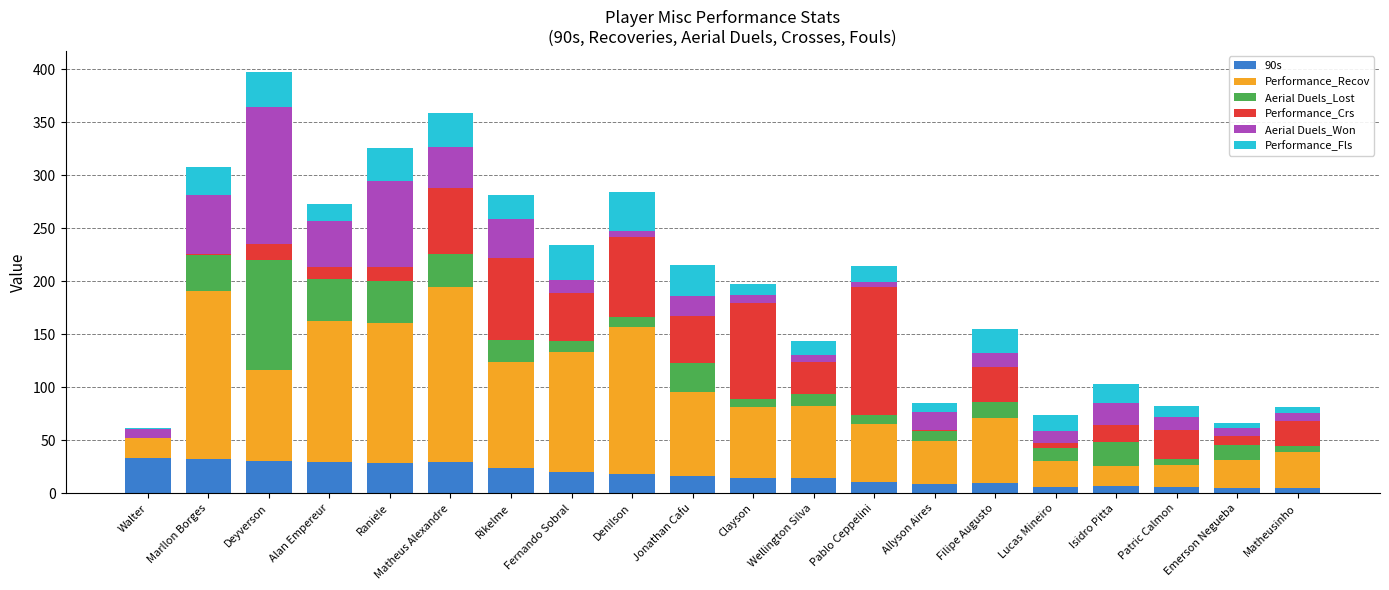

Is it true that 90s equals 14.7 at Wellington Silva?

True